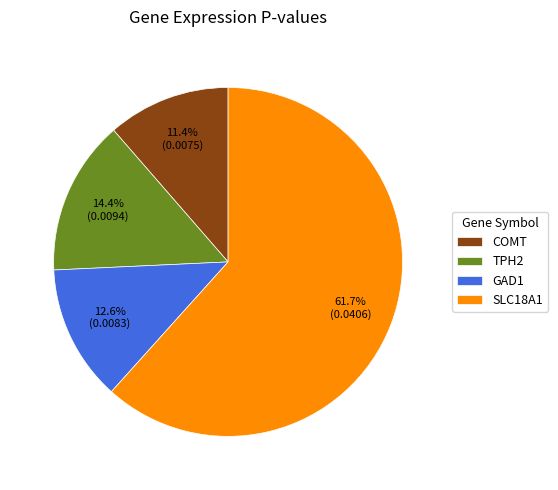

True or false: COMT accounts for 1% of the total.

False